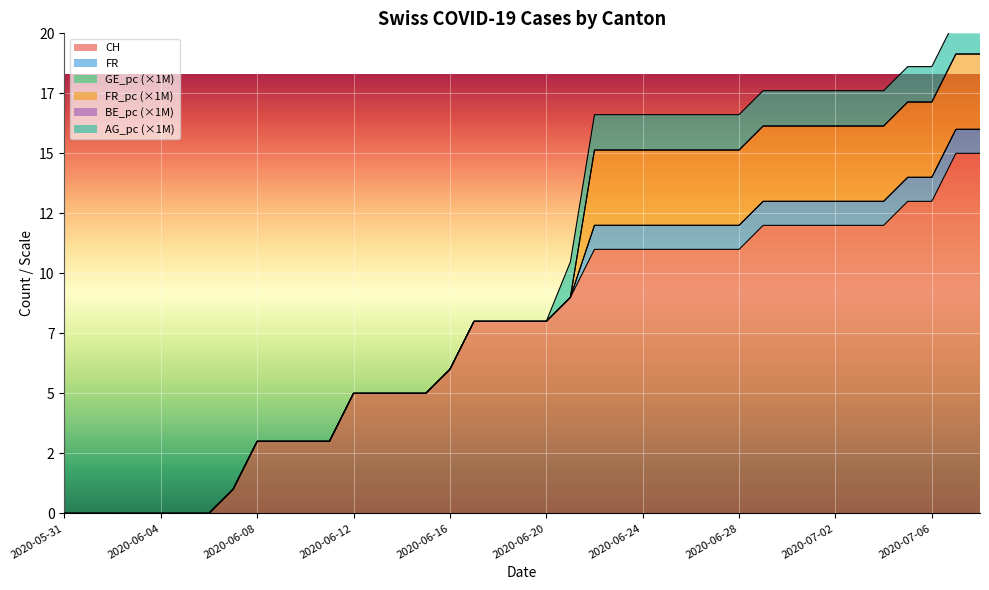

What is the difference between the CH values at 2020-06-14 and 2020-07-08?

10.0